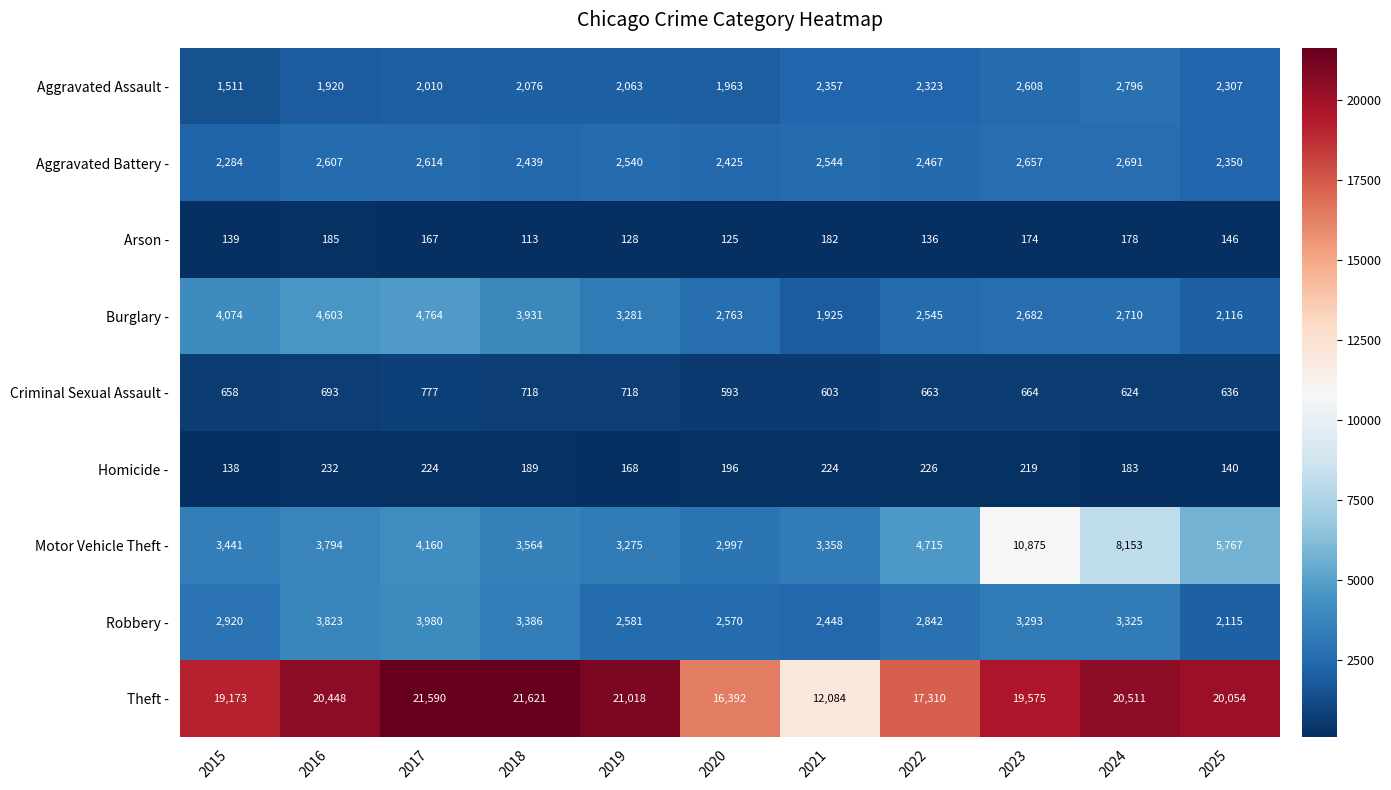

What is the total value across all series at 2015?

34338